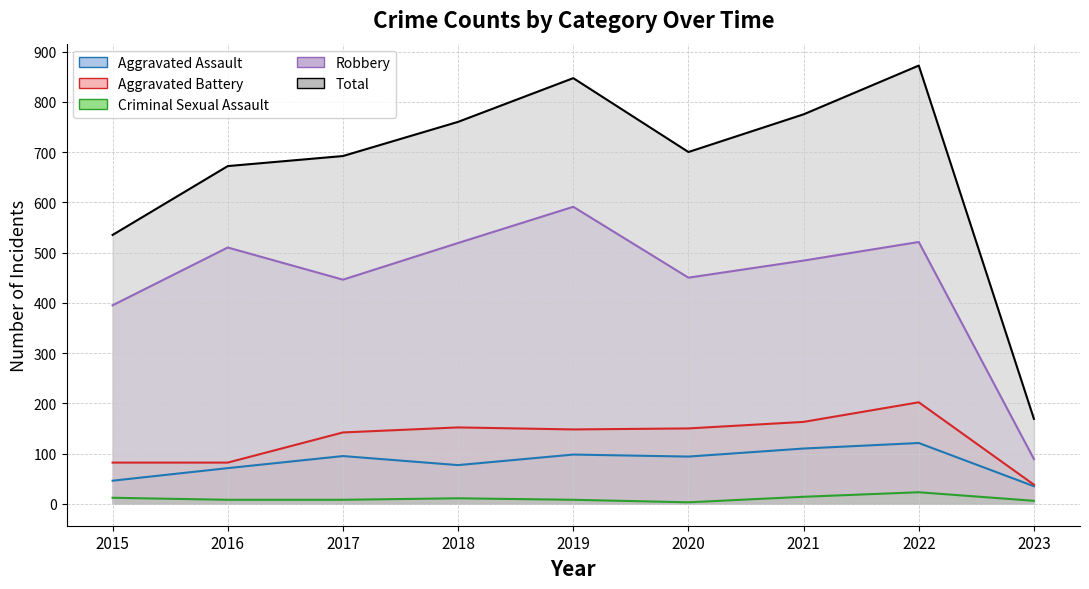

How many data points in Aggravated Assault are less than 94?

4